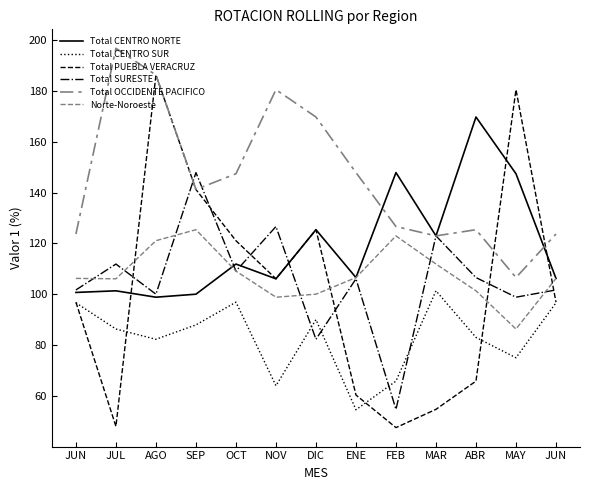

The Total PUEBLA VERACRUZ series shows 141.2 at SEP. True or false?

True